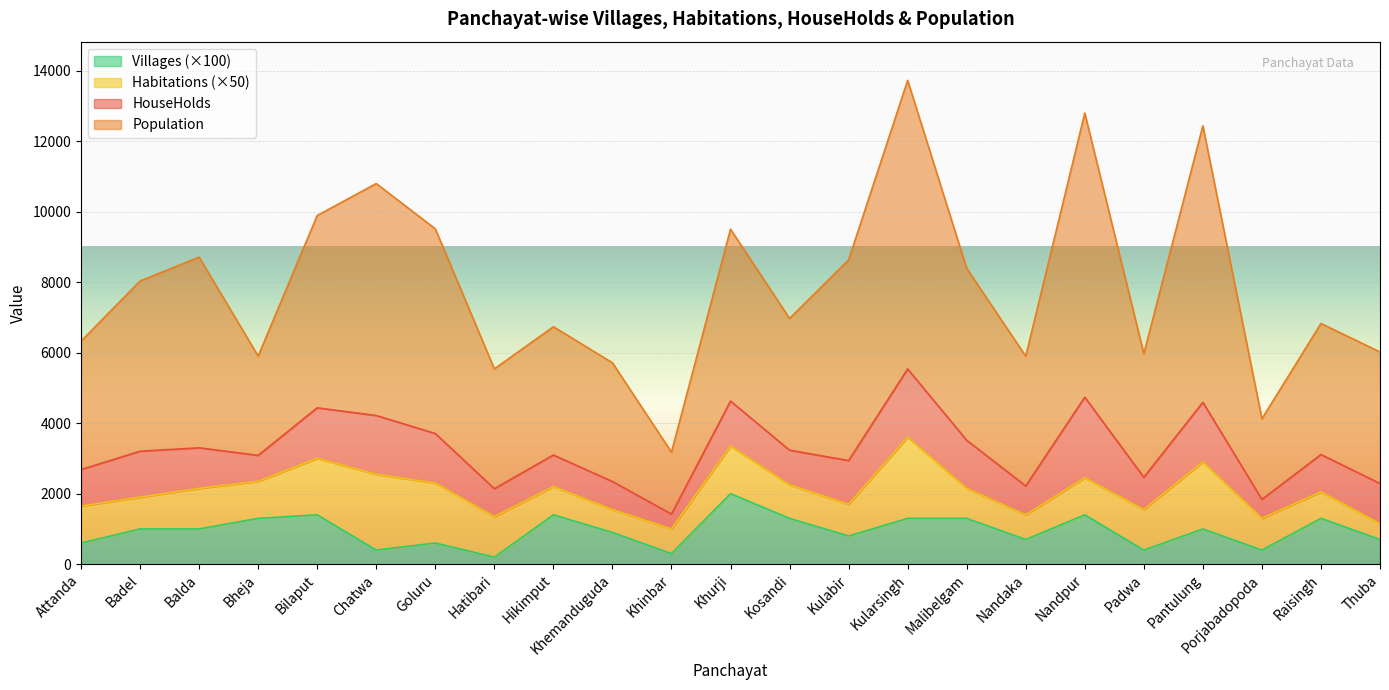

Where is the first local maximum for Population?

Balda